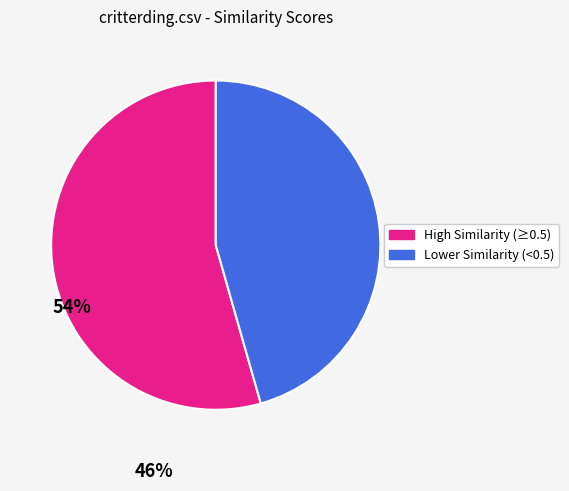

The High Similarity (≥0.5) slice represents 64% of the pie. True or false?

False